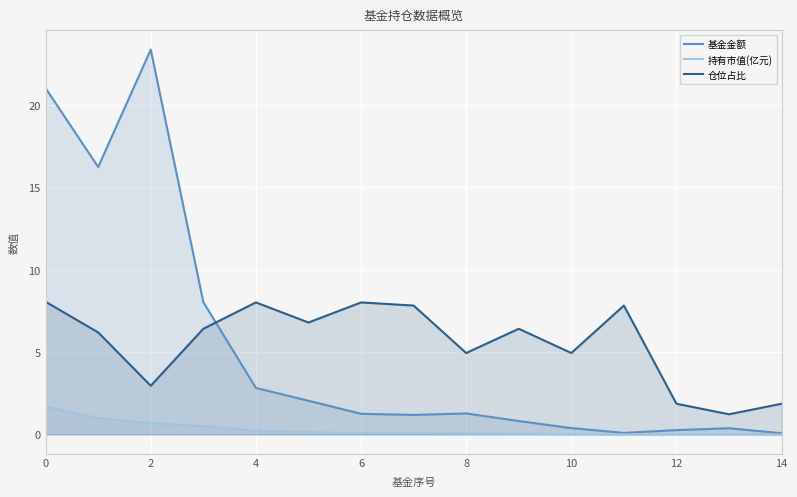

How many intersections are there between 基金金额 and 仓位占比?

1